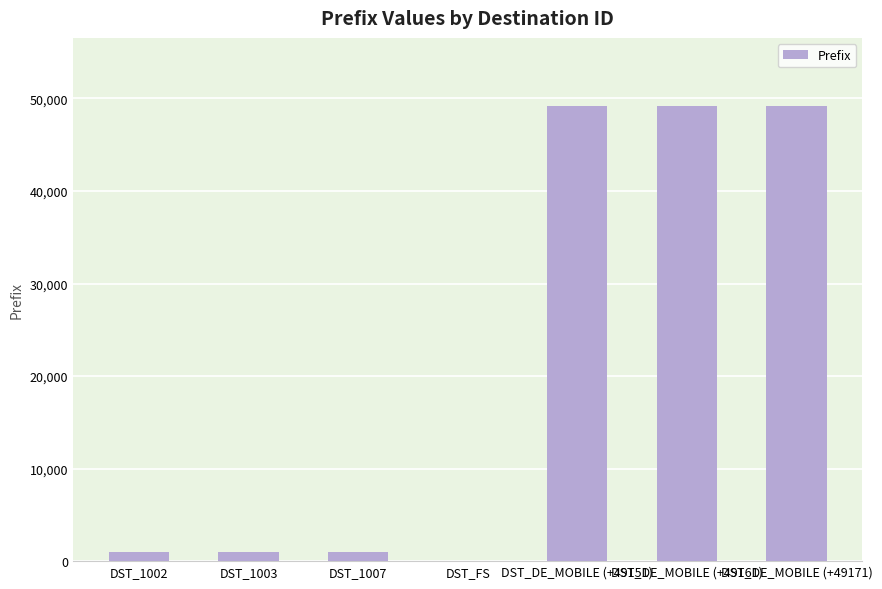

How many categories are shown in the chart?

7